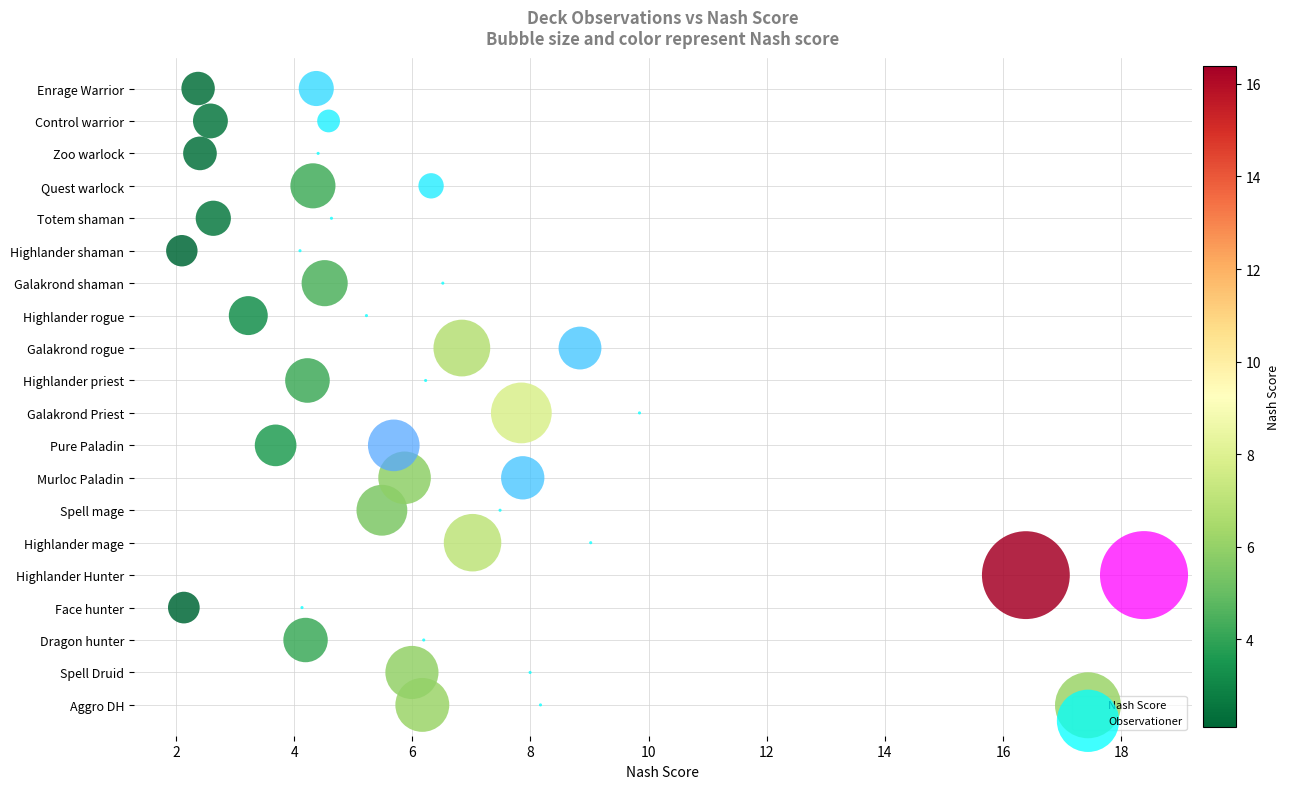

What are all the series names shown in the legend?

Nash Score, Observationer